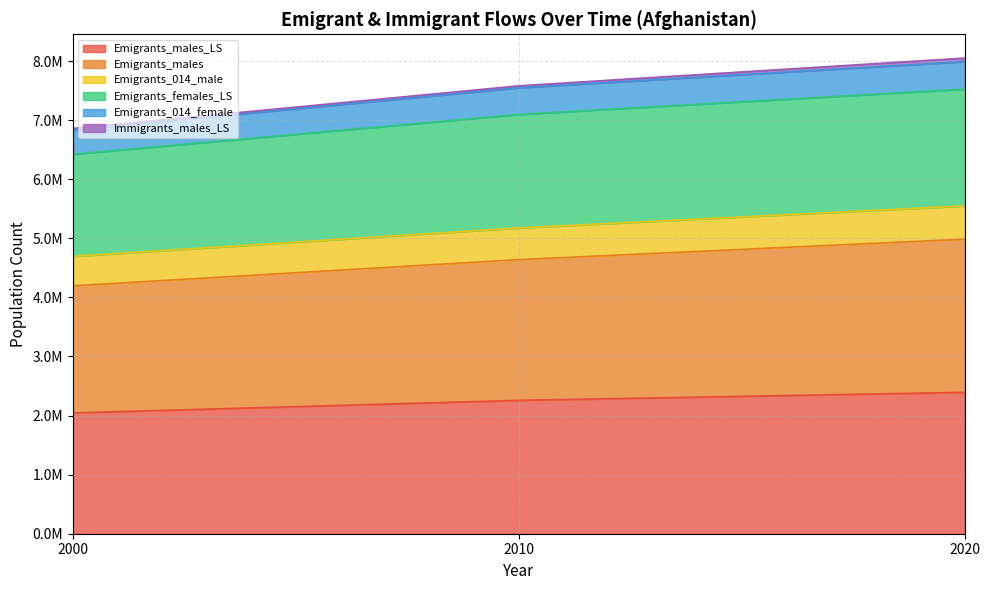

At how many categories does at least one series exceed 5545483?

3